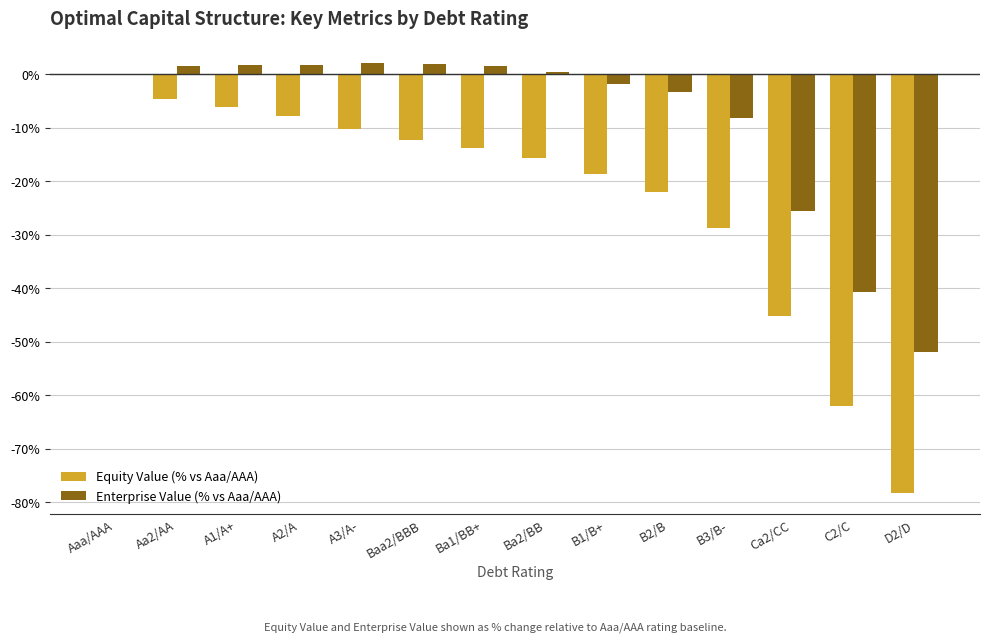

Which series changed the most between B3/B- and D2/D?

Equity Value (% vs Aaa/AAA)